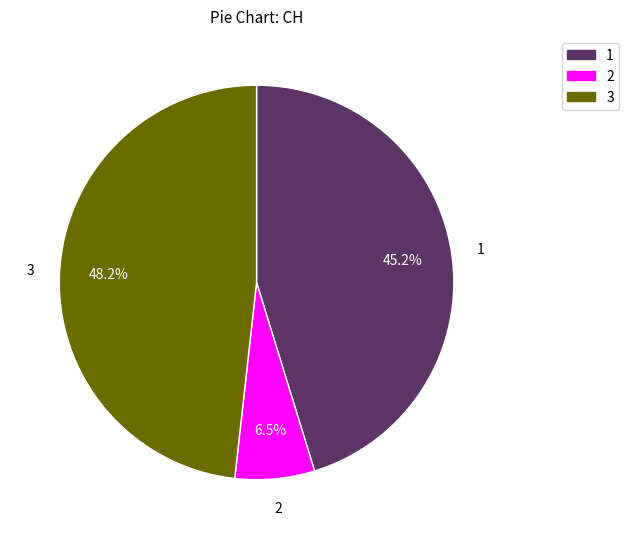

How many slices are in this pie chart?

3